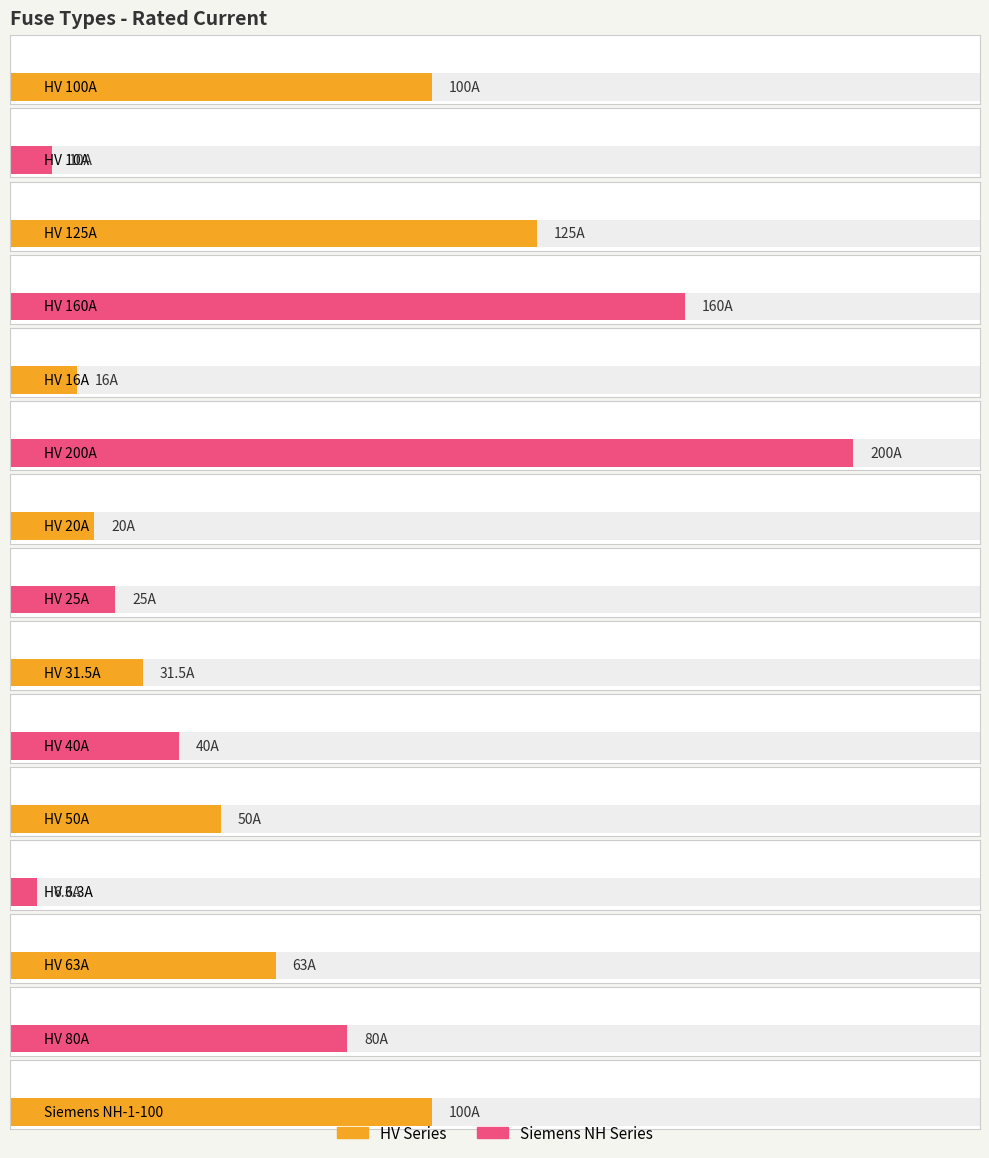

What position from the left is HV 20A?

7